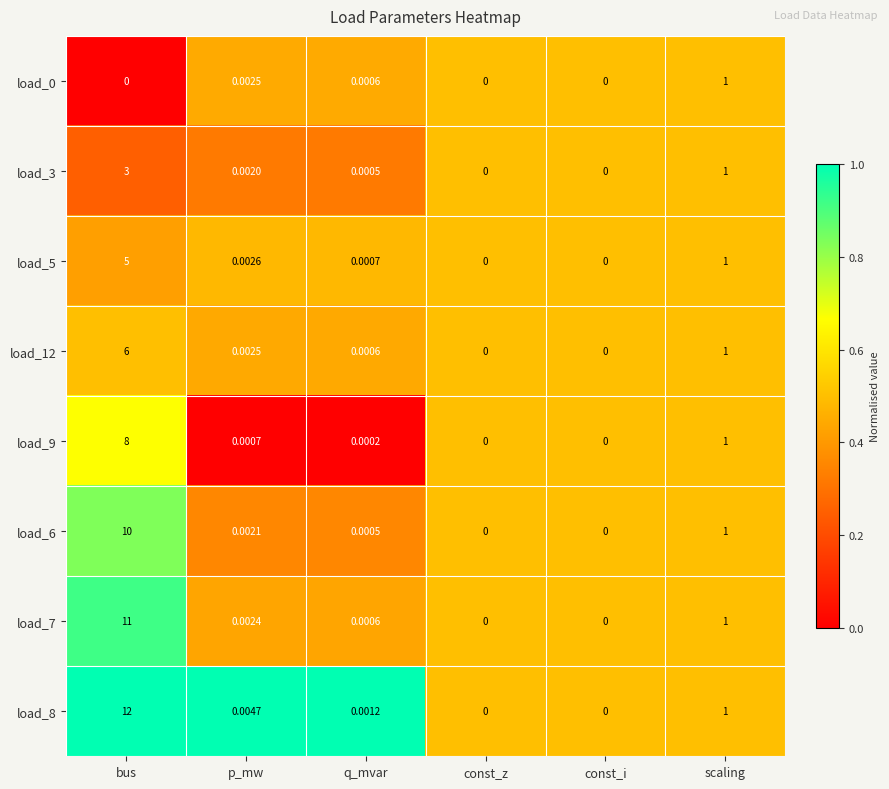

At which category is the sum across all series the highest?

bus